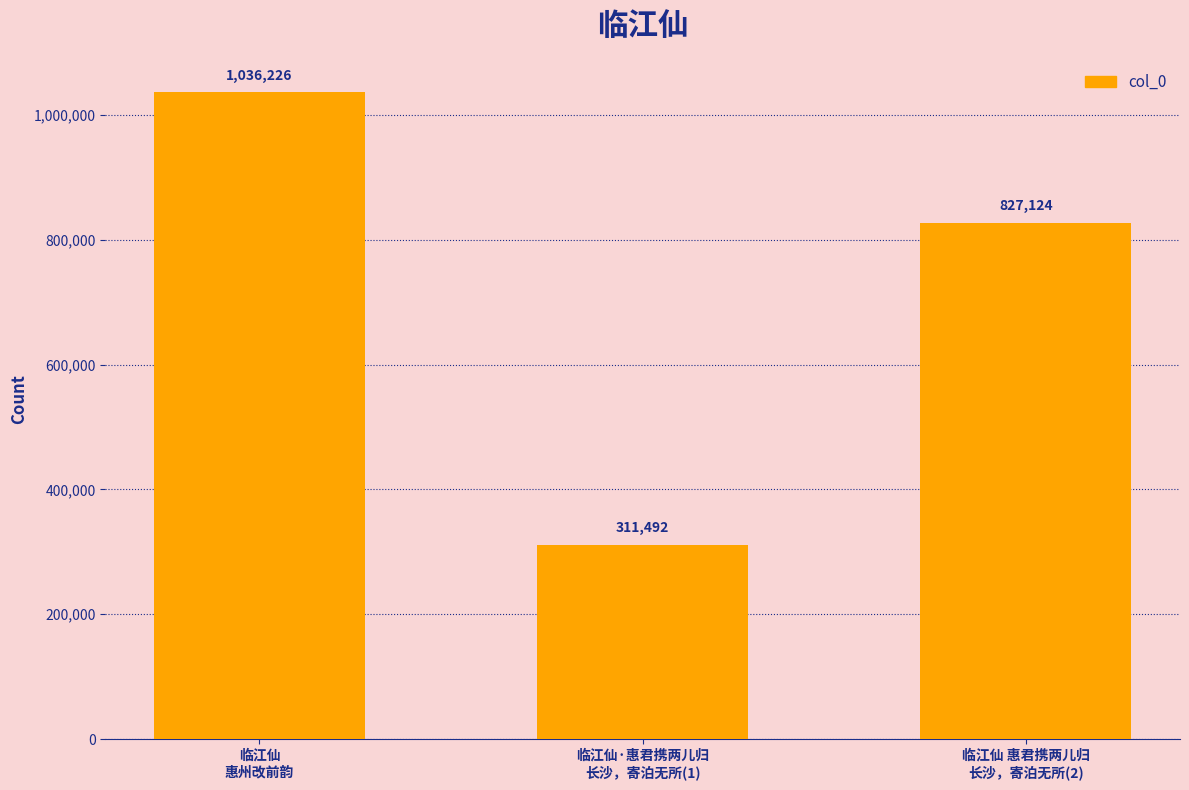

What is the difference between the values at 临江仙 惠君携两儿归
长沙，寄泊无所(2) and 临江仙·惠君携两儿归
长沙，寄泊无所(1)?

515632